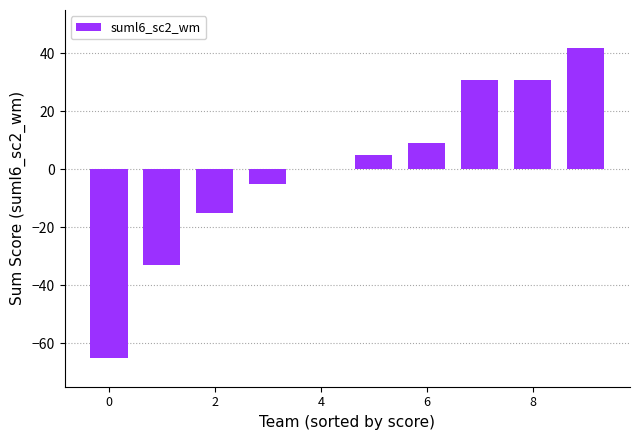

What is the greatest value displayed?

42